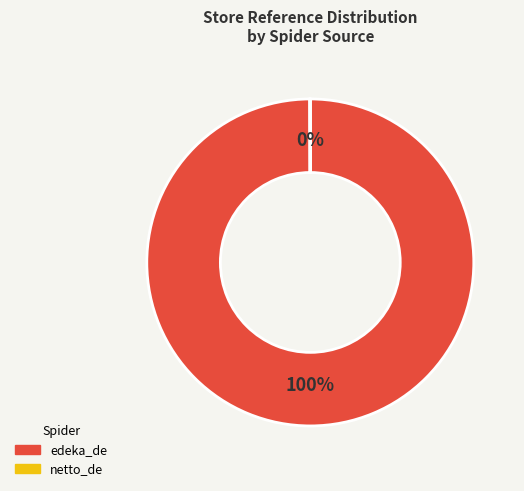

The edeka_de slice represents 86% of the pie. True or false?

False